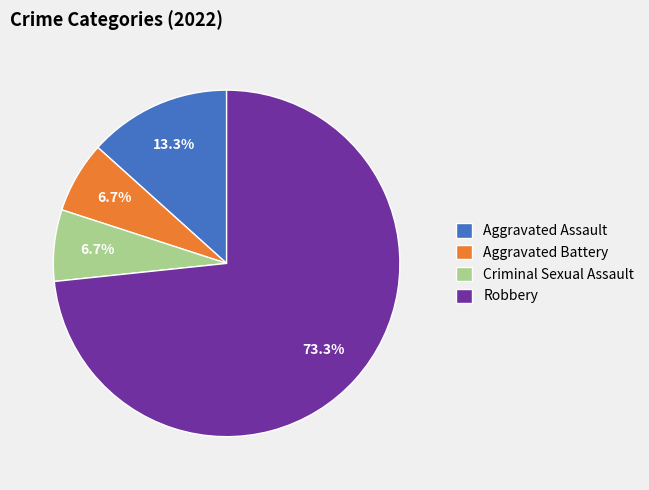

Which has a higher value, Criminal Sexual Assault or Robbery?

Robbery